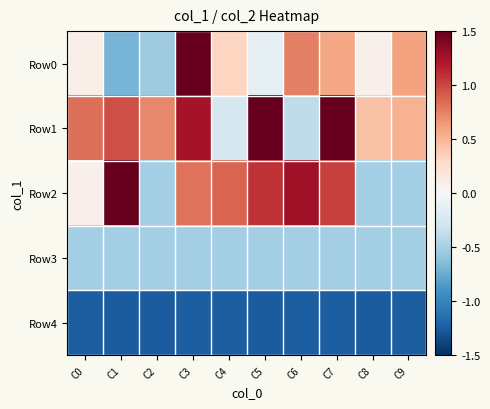

Reading right to left, transcribe all the data shown in this chart.

Row0: C9=0.6	C8=0.1	C7=0.6	C6=0.8	C5=-0.2	C4=0.3	C3=2.6	C2=-0.5	C1=-0.7	C0=0.1
Row1: C9=0.5	C8=0.4	C7=2.1	C6=-0.4	C5=2.1	C4=-0.2	C3=1.2	C2=0.7	C1=1.0	C0=0.8
Row2: C9=-0.5	C8=-0.5	C7=1.0	C6=1.3	C5=1.1	C4=0.9	C3=0.8	C2=-0.5	C1=2.1	C0=0.1
Row3: C9=-0.5	C8=-0.5	C7=-0.5	C6=-0.5	C5=-0.5	C4=-0.5	C3=-0.5	C2=-0.5	C1=-0.5	C0=-0.5
Row4: C9=-1.2	C8=-1.2	C7=-1.2	C6=-1.2	C5=-1.2	C4=-1.2	C3=-1.2	C2=-1.3	C1=-1.2	C0=-1.2